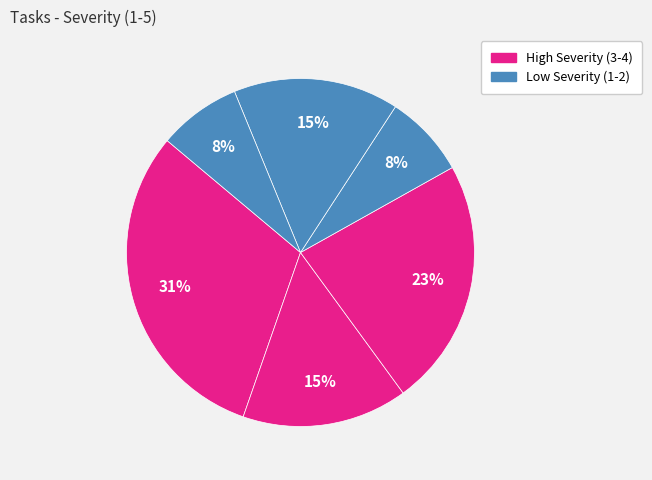

How many segments does this pie chart have?

6